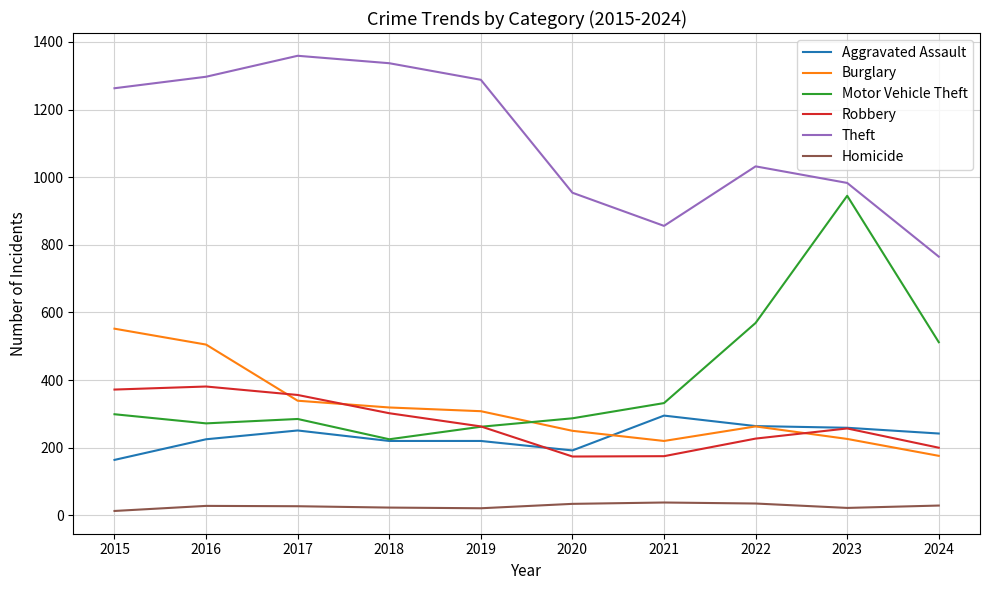

Does the chart display data point markers on the line(s)?

No